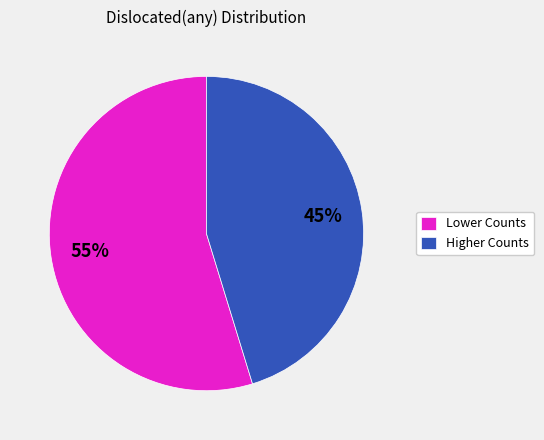

Is it true that Higher Counts is 45% of the pie?

True